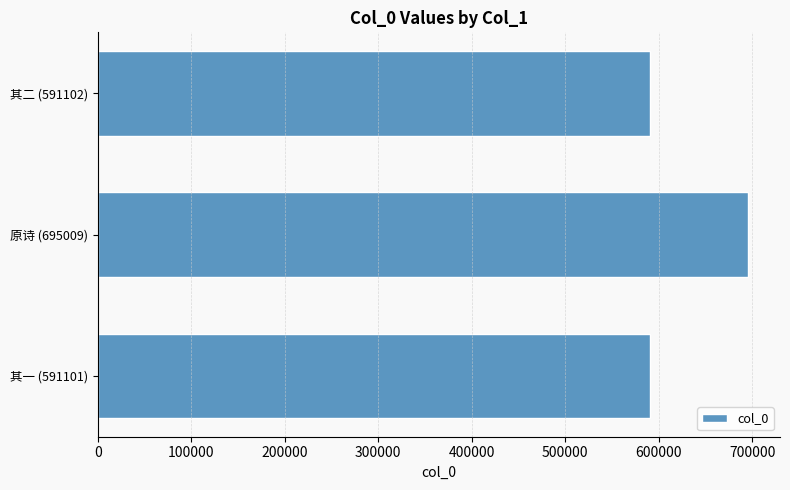

Count the number of data series in this chart.

1